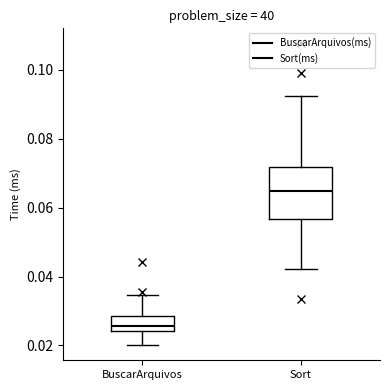

Which box's median line is the highest?

Sort